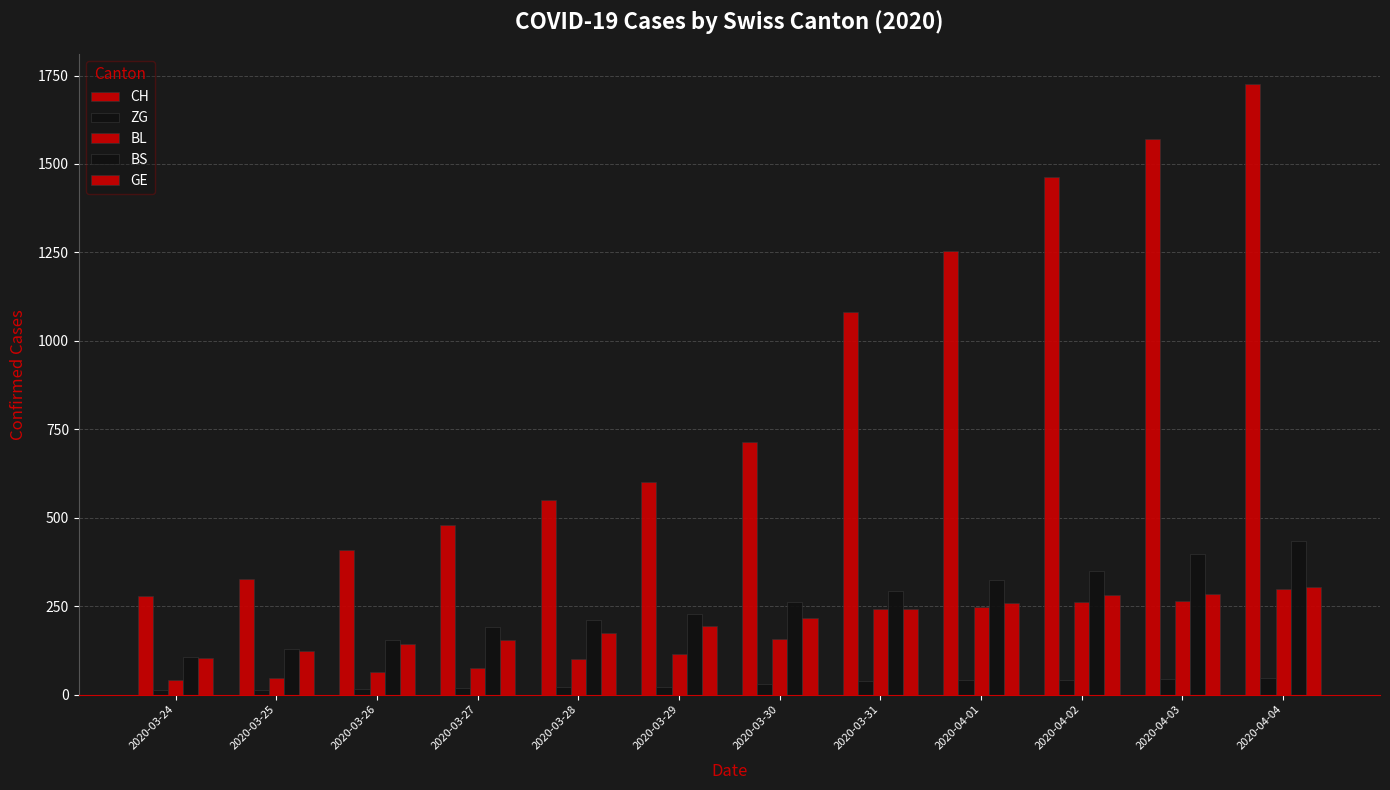

Which series has the widest spread of values?

CH